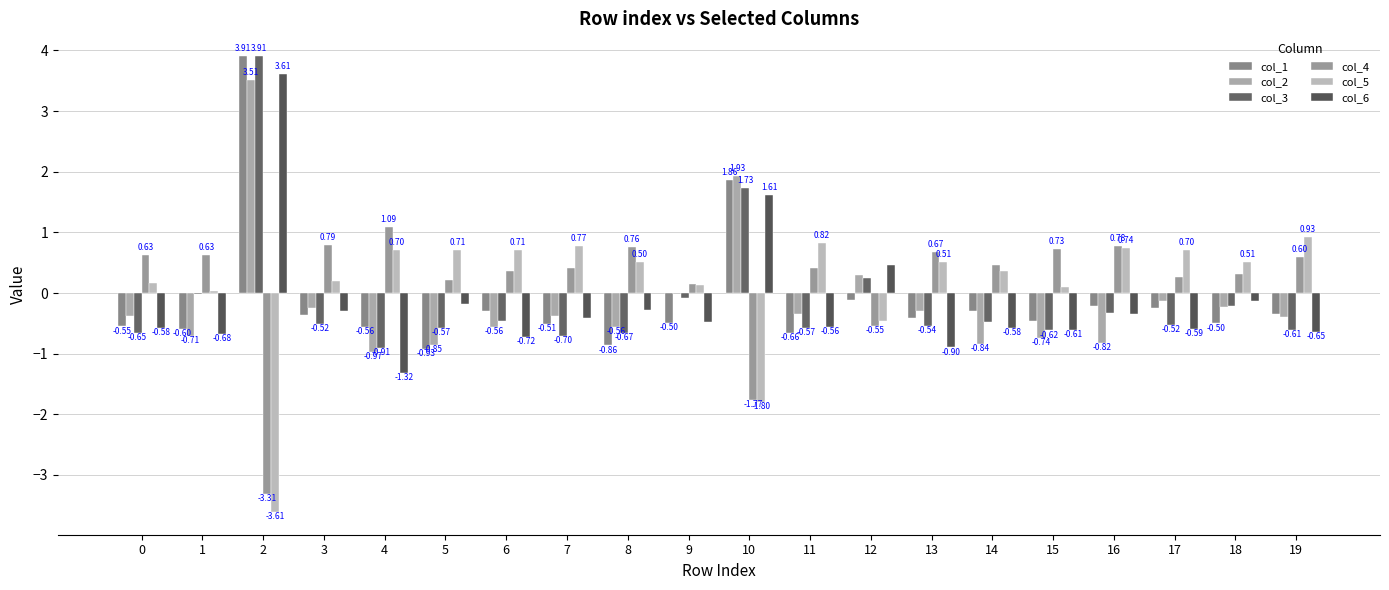

Count the number of data series in this chart.

6